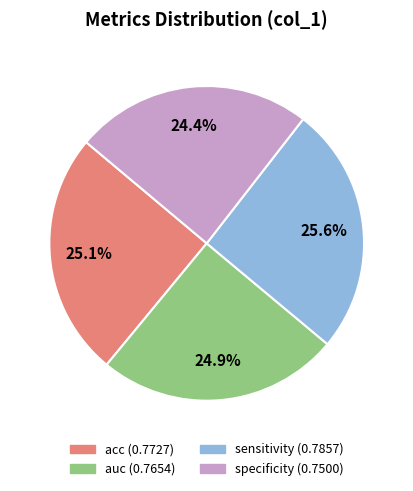

Do auc and sensitivity together represent more than half of the pie?

Yes